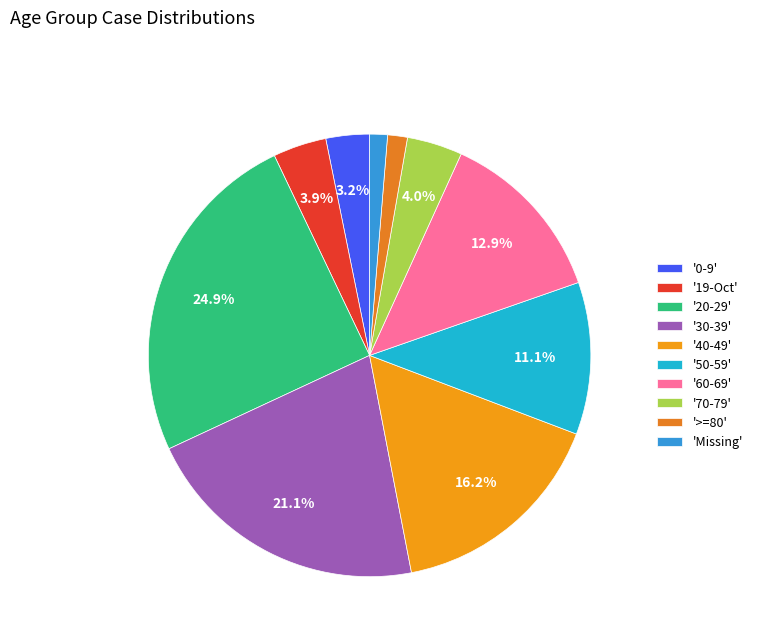

To the nearest percent, what is the average slice percentage?

10%